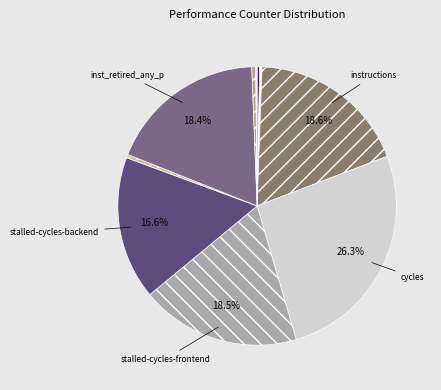

To the nearest percent, what is the average slice percentage?

10%